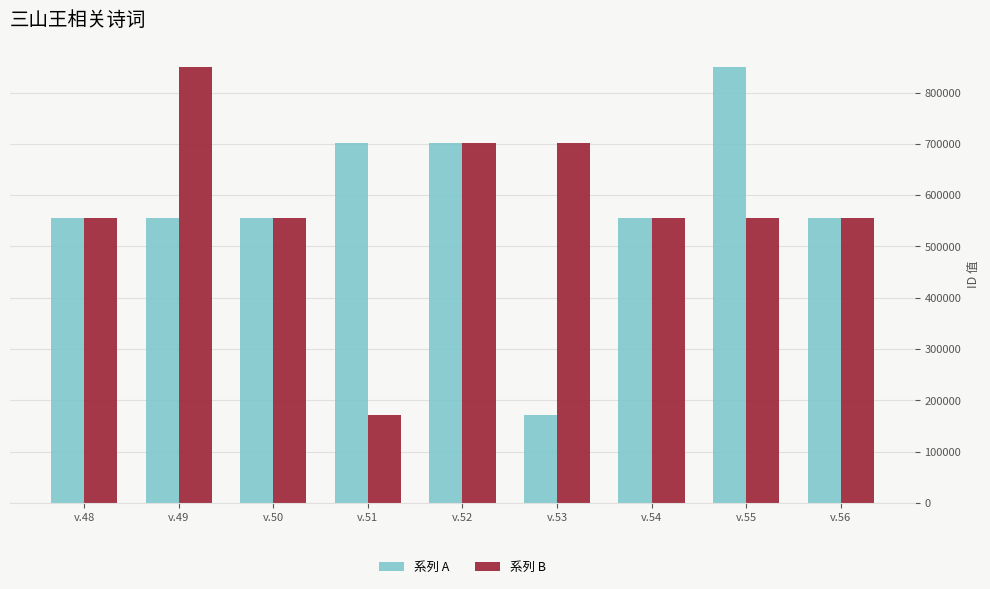

What is the difference between the maximum and second lowest values in the 系列 A series?

294880